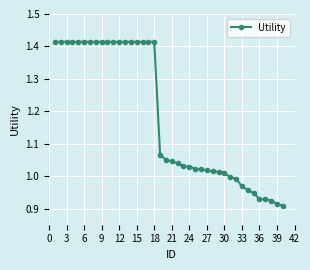

How many data points does each series have?

40